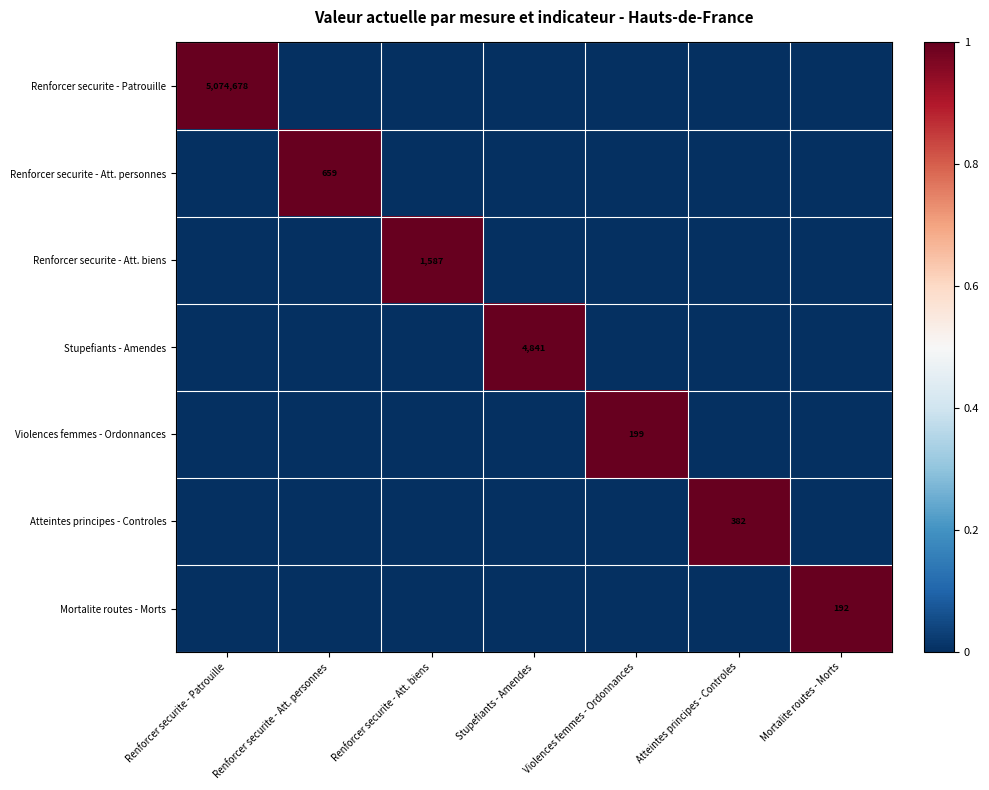

At which category is the sum across all series the highest?

Renforcer securite - Patrouille